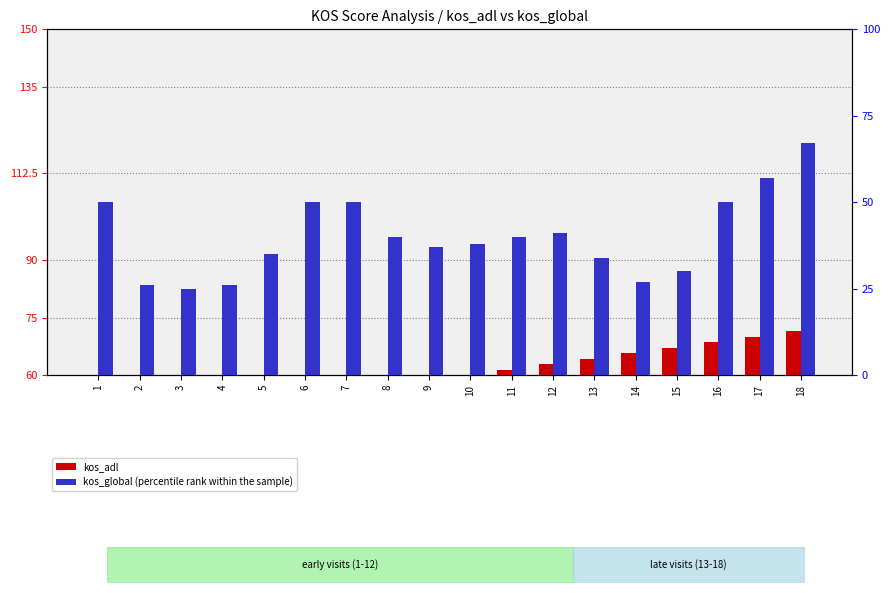

Which label corresponds to the largest value in the chart?

18